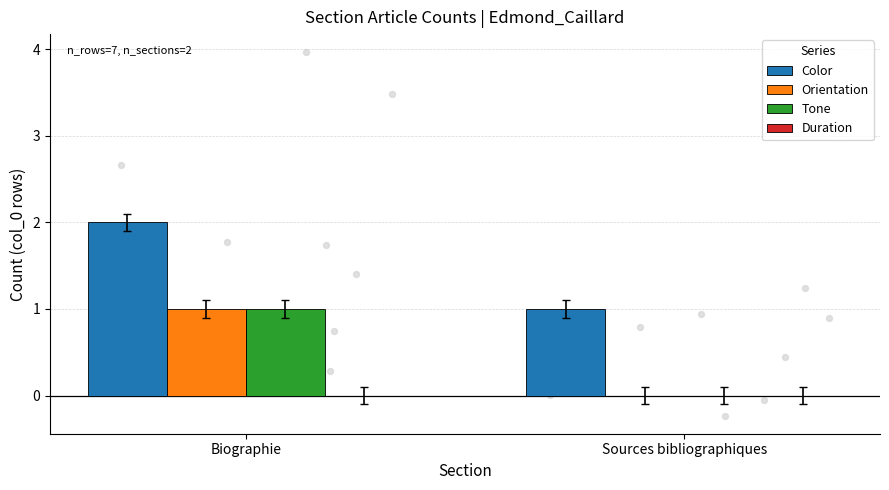

What are all the series names shown in the legend?

Color, Orientation, Tone, Duration